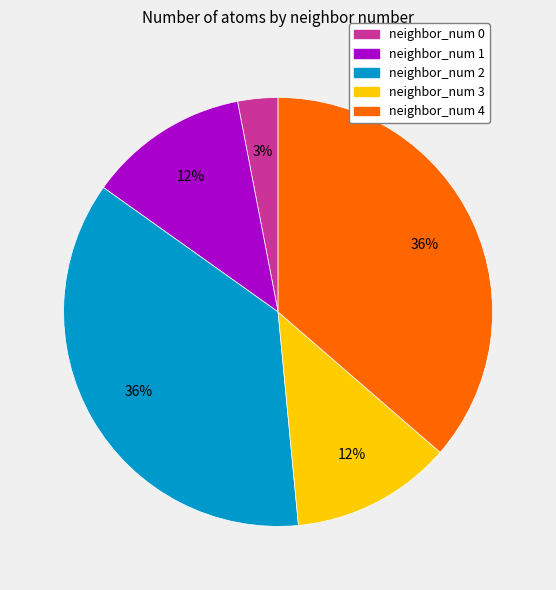

To the nearest percent, what is the difference between the largest and smallest slice percentages?

33%